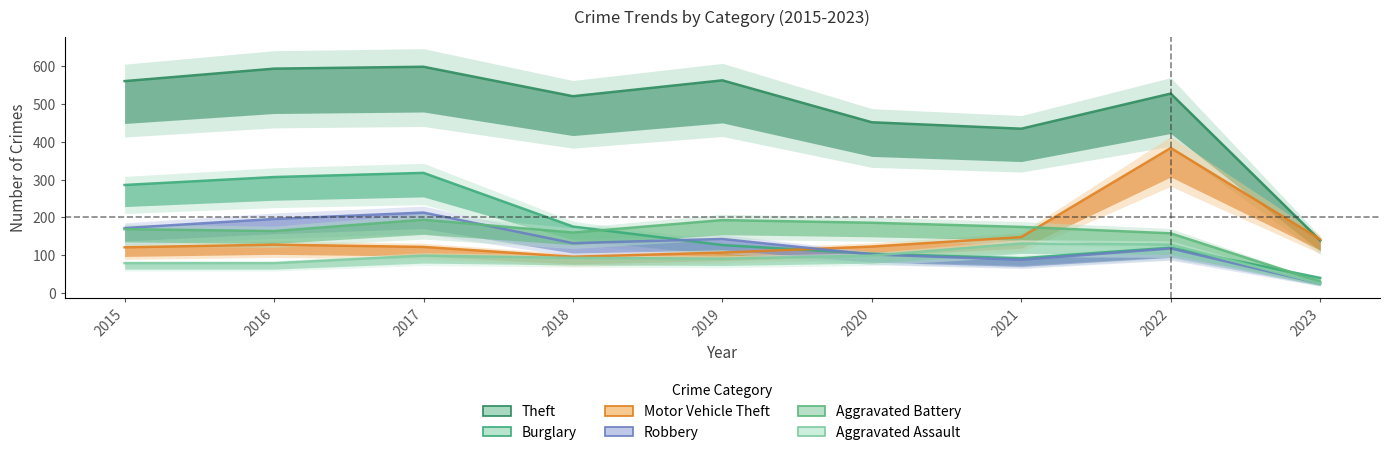

Is it true that Theft equals 620 at 2020?

False